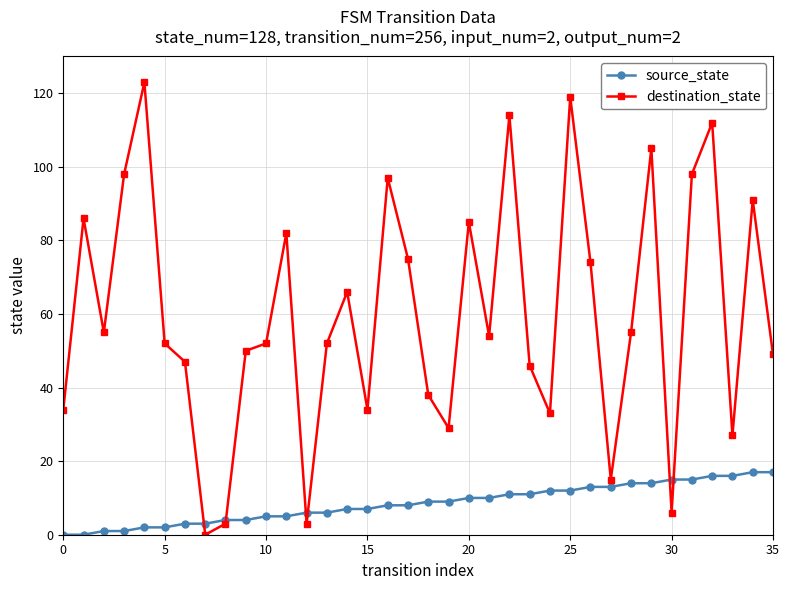

Rank the series by their average value, from lowest to highest.

source_state, destination_state